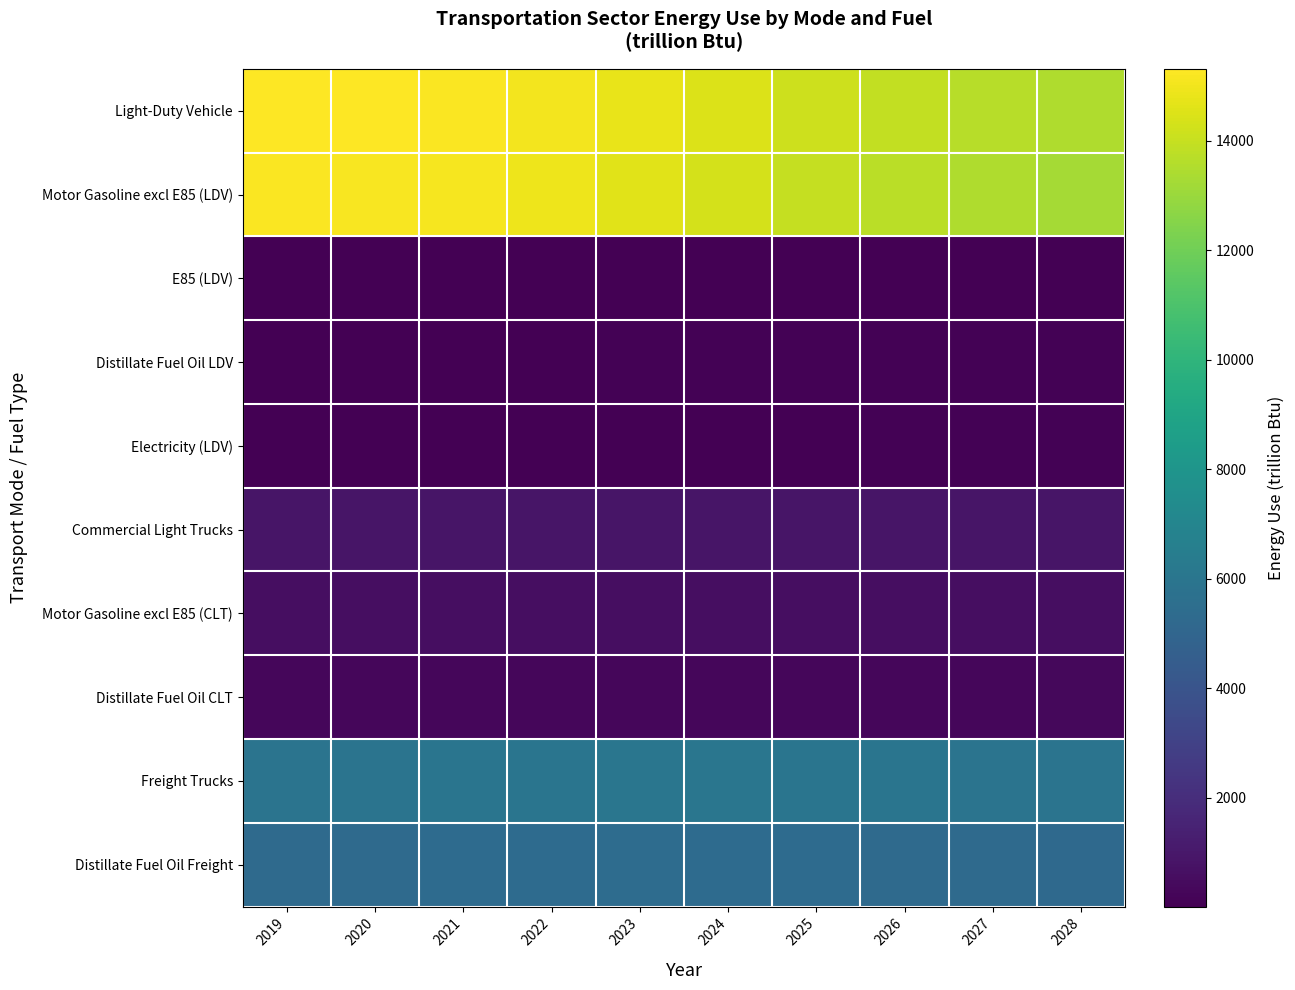

Reading left to right, transcribe all the data shown in this chart.

Light-Duty Vehicle: 2019=15312.4	2020=15307.1	2021=15236.7	2022=15068.8	2023=14804.8	2024=14499.3	2025=14167.2	2026=13909.2	2027=13685.5	2028=13482.8
Motor Gasoline excl E85 (LDV): 2019=15199.5	2020=15180.8	2021=15098.5	2022=14917.3	2023=14641.0	2024=14325.3	2025=13981.0	2026=13712.8	2027=13481.3	2028=13269.9
E85 (LDV): 2019=17.0	2020=21.4	2021=21.4	2022=22.2	2023=23.4	2024=24.0	2025=26.8	2026=27.3	2027=25.4	2028=24.5
Distillate Fuel Oil LDV: 2019=64.0	2020=66.7	2021=70.6	2022=75.4	2023=79.0	2024=81.4	2025=83.1	2026=84.9	2027=86.4	2028=87.7
Electricity (LDV): 2019=22.2	2020=29.1	2021=37.7	2022=46.1	2023=54.1	2024=61.9	2025=70.0	2026=78.4	2027=86.8	2028=95.3
Commercial Light Trucks: 2019=890.9	2020=891.8	2021=895.7	2022=897.7	2023=896.9	2024=893.0	2025=892.5	2026=891.9	2027=892.4	2028=893.5
Motor Gasoline excl E85 (CLT): 2019=595.9	2020=590.4	2021=588.0	2022=585.0	2023=580.2	2024=574.5	2025=571.1	2026=568.7	2027=568.4	2028=568.6
Distillate Fuel Oil CLT: 2019=291.0	2020=296.4	2021=302.3	2022=306.9	2023=310.3	2024=311.6	2025=313.3	2026=314.6	2027=315.6	2028=316.2
Freight Trucks: 2019=5881.7	2020=5905.2	2021=5953.2	2022=5985.8	2023=6012.8	2024=5996.0	2025=5975.9	2026=5946.2	2027=5917.5	2028=5879.7
Distillate Fuel Oil Freight: 2019=5283.1	2020=5306.9	2021=5349.2	2022=5378.0	2023=5400.5	2024=5381.6	2025=5358.9	2026=5325.9	2027=5292.6	2028=5249.9